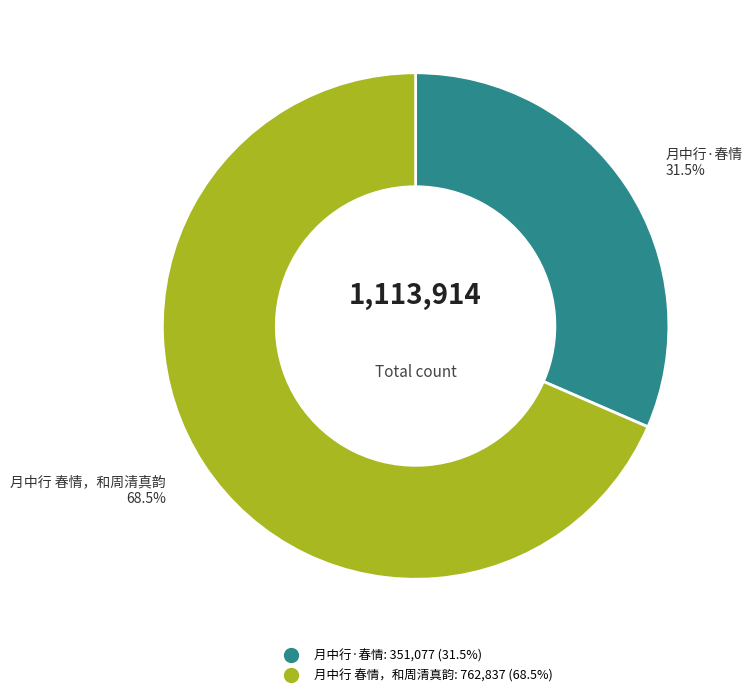

Rank the categories by value from lowest to highest.

月中行·春情, 月中行 春情，和周清真韵